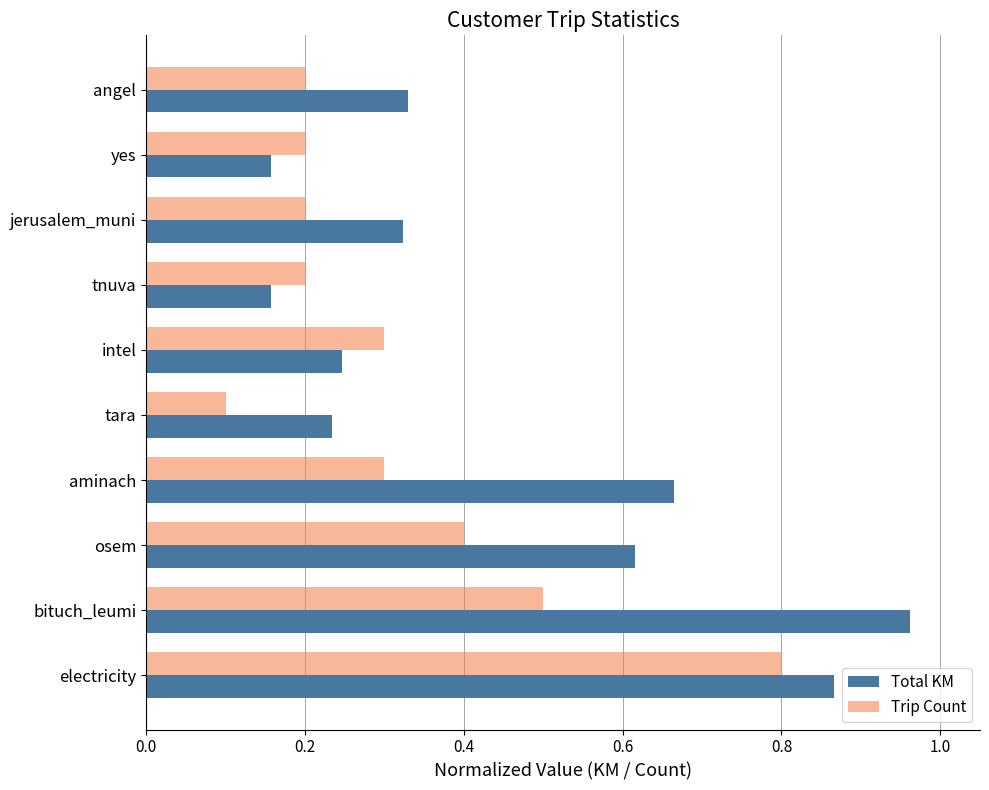

Rank the series by their average value, from lowest to highest.

Trip Count, Total KM